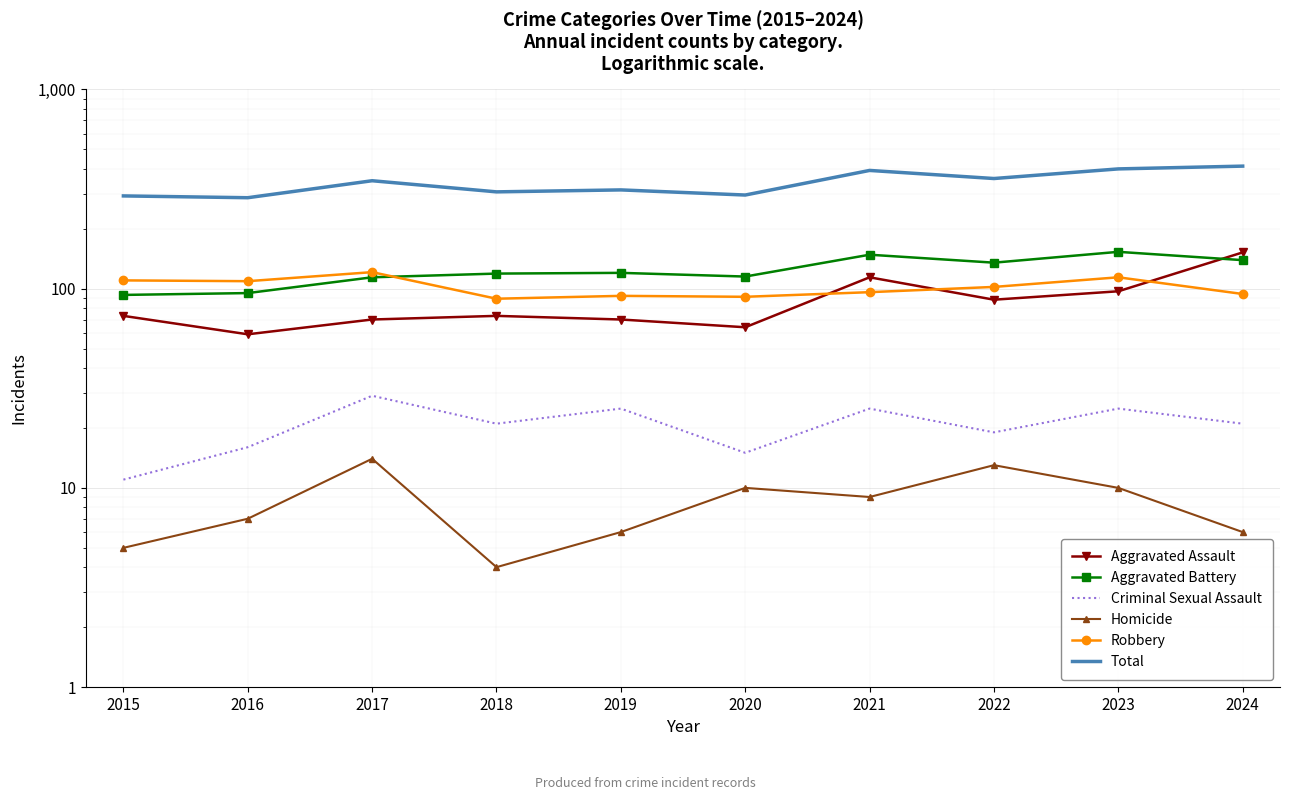

What is the difference between the highest and lowest values at 2018?

302